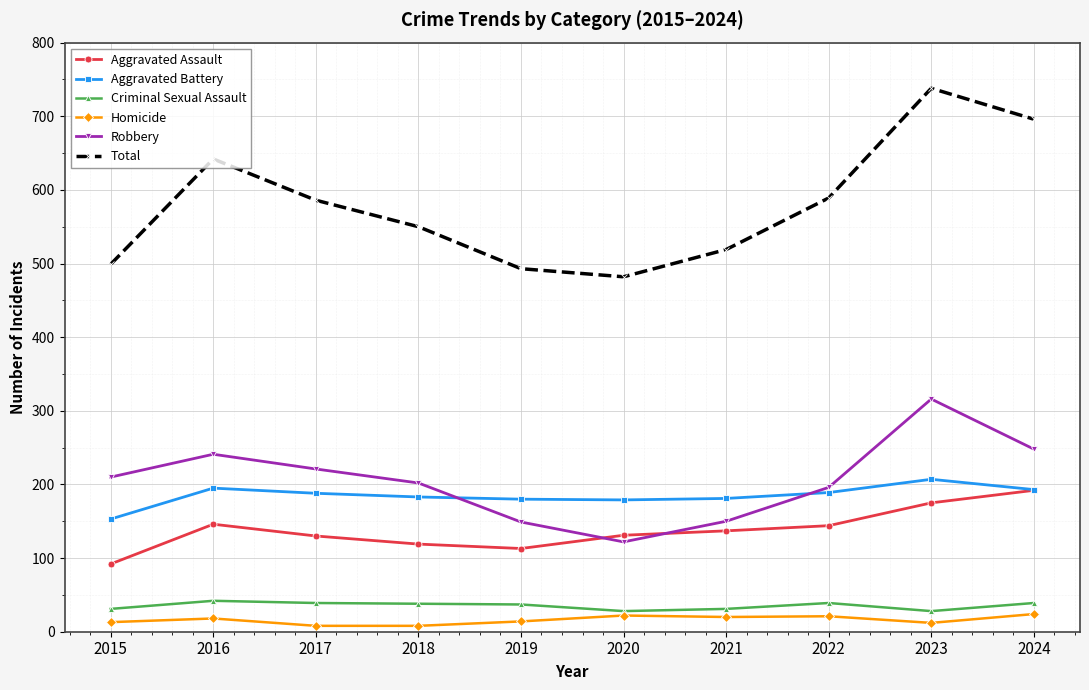

At how many categories does at least one series exceed 106?

10